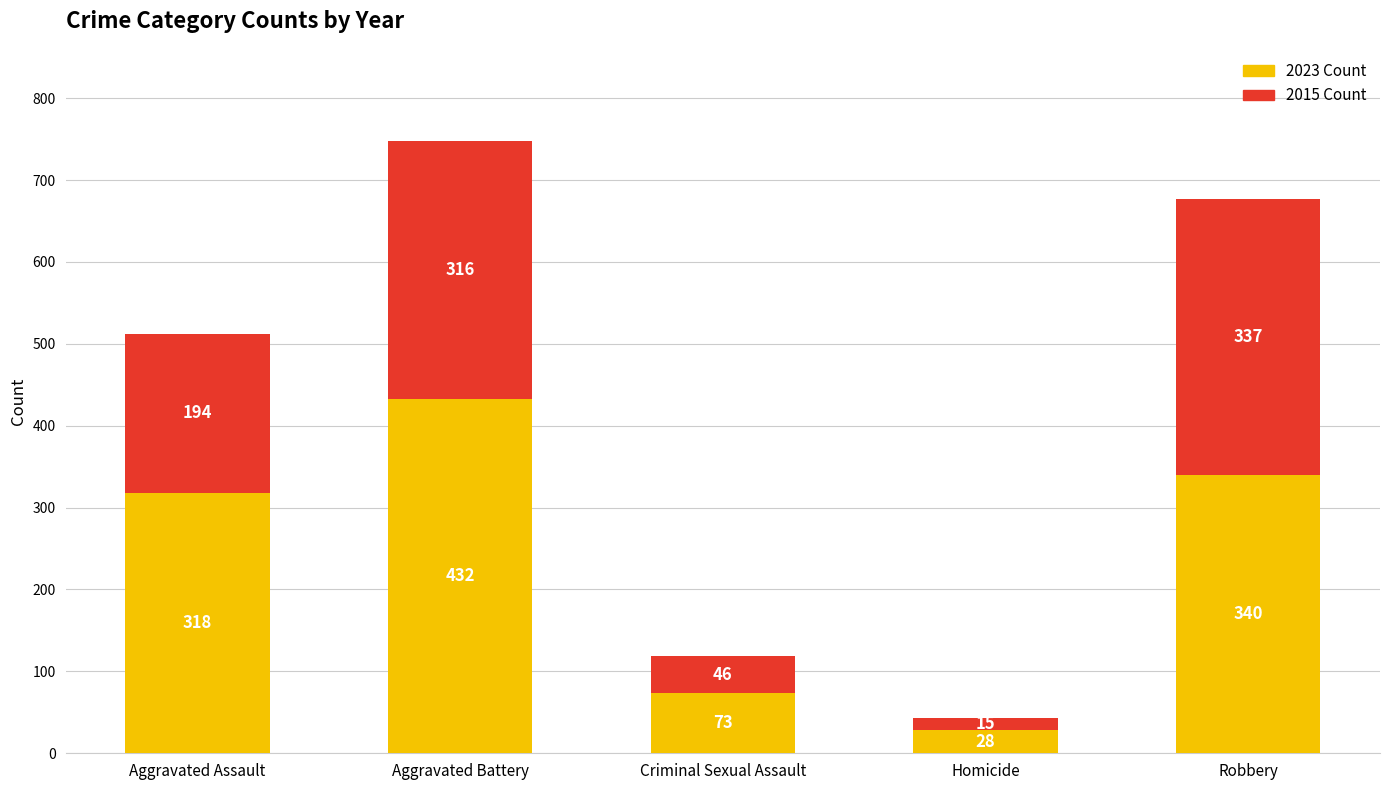

At which category is the sum across all series the highest?

Aggravated Battery